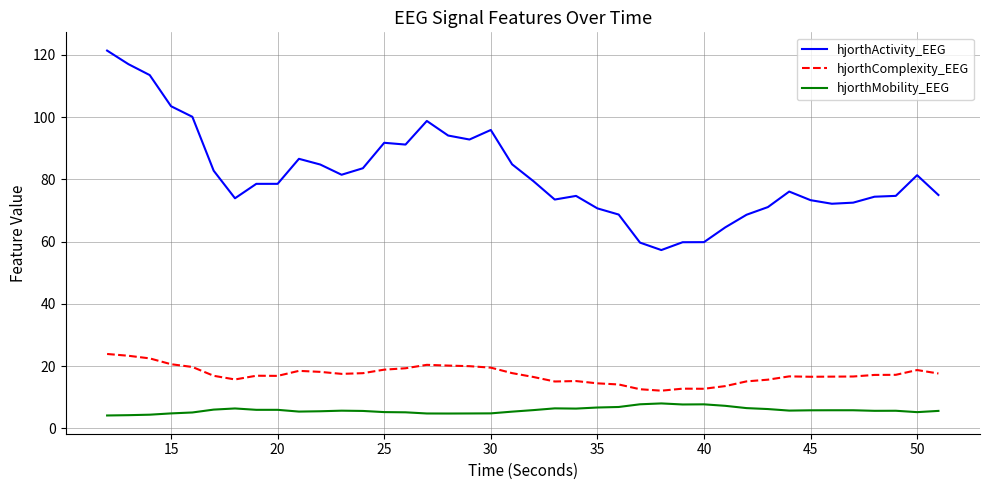

What is the difference between the maximum and minimum values in the hjorthMobility_EEG series?

3.9